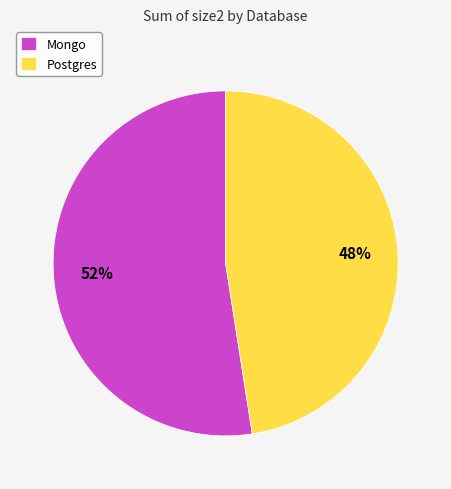

What percentage is the Postgres slice, to the nearest percent?

48%